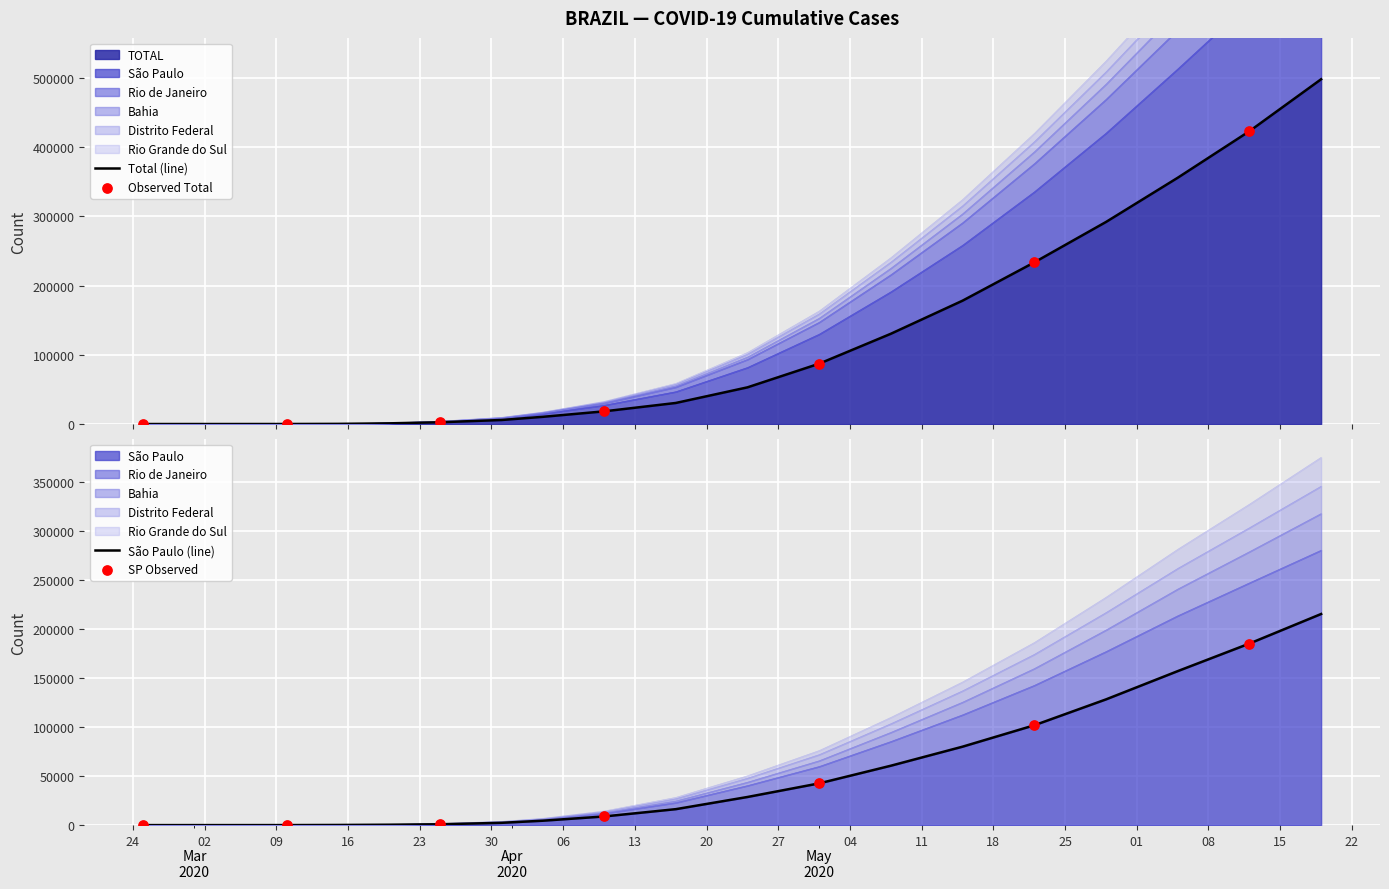

Is the value of Rio de Janeiro at 2020-03-15 greater than the value of São Paulo at 2020-04-17?

No